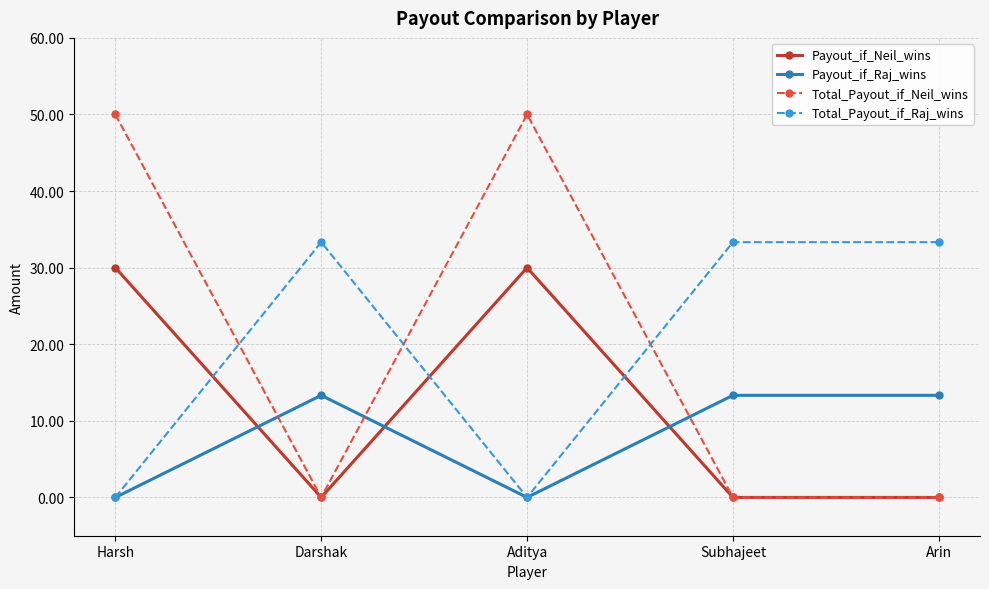

The value of Total_Payout_if_Neil_wins at Harsh is 50.0. True or false?

True